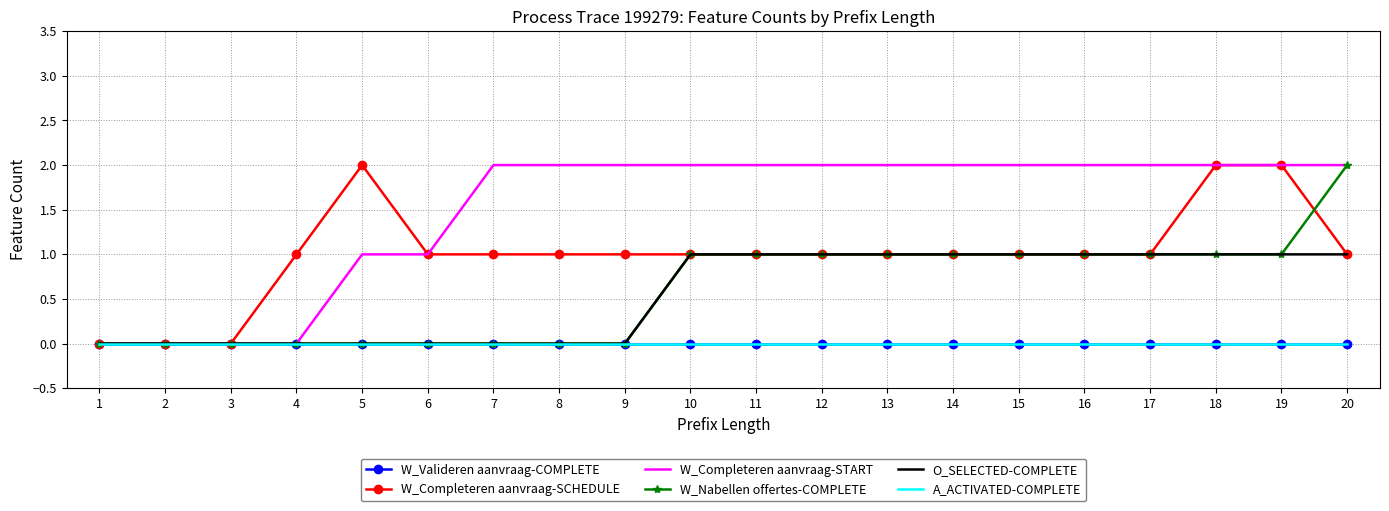

Which series has the largest range (max minus min)?

W_Completeren aanvraag-SCHEDULE